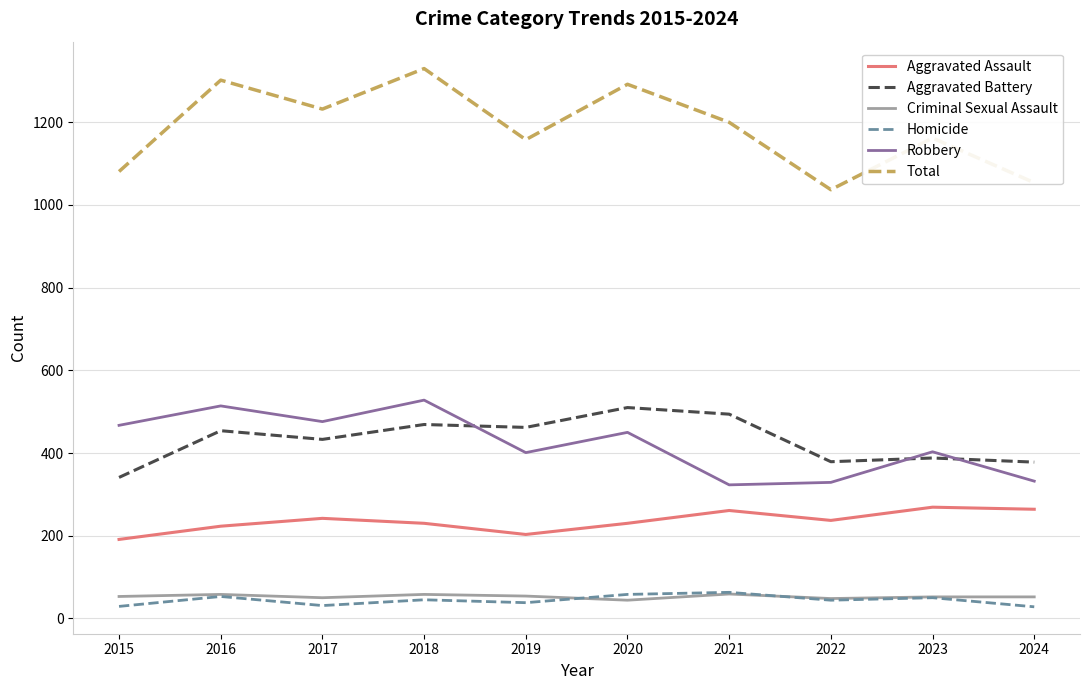

True or false: Total and Aggravated Assault cross at least once.

False